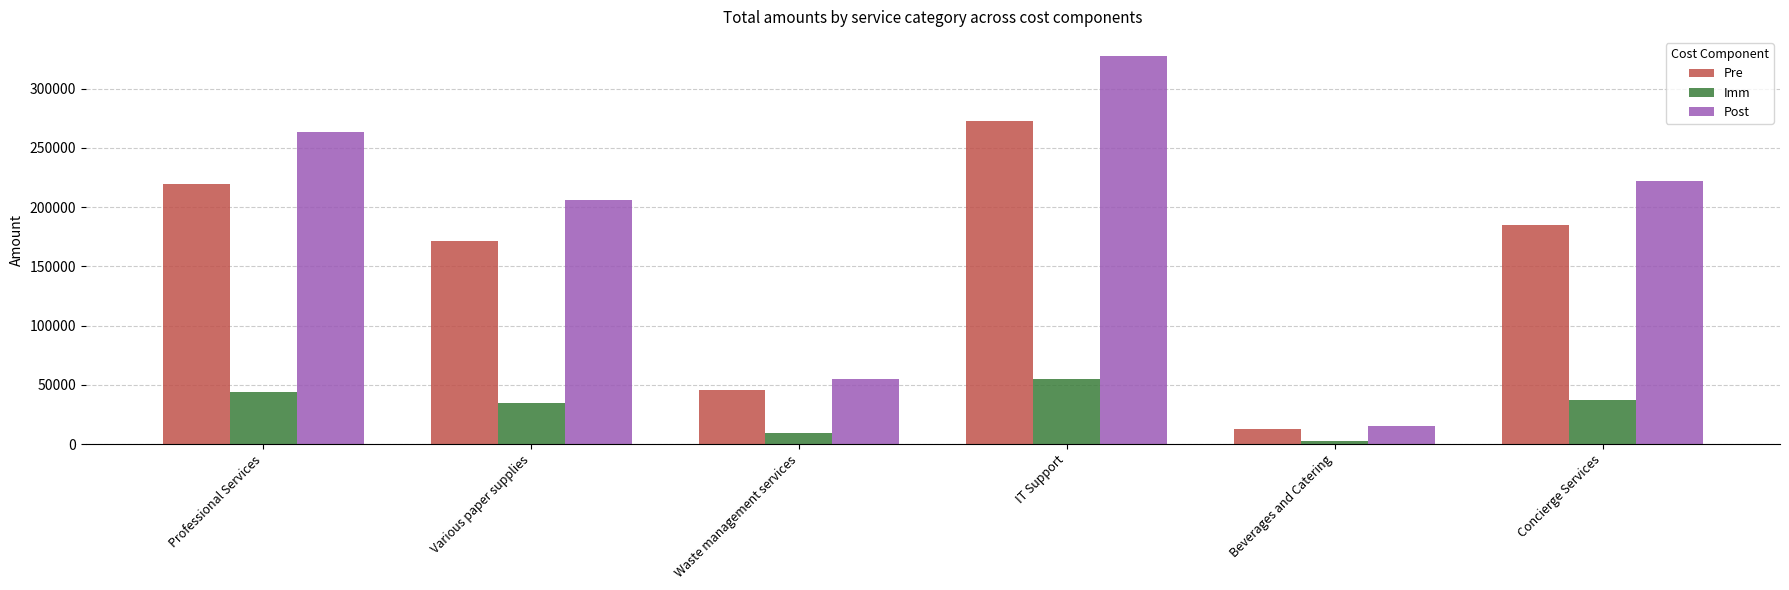

What is the average value of the Post series?

181509.8